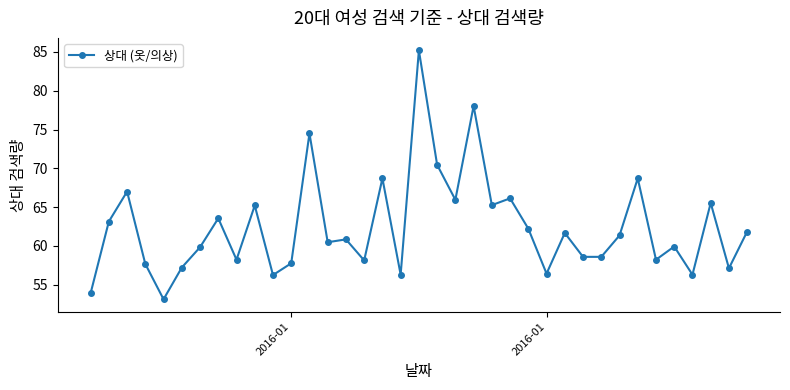

How many interior local peaks (higher than both neighbors) does the data have?

13